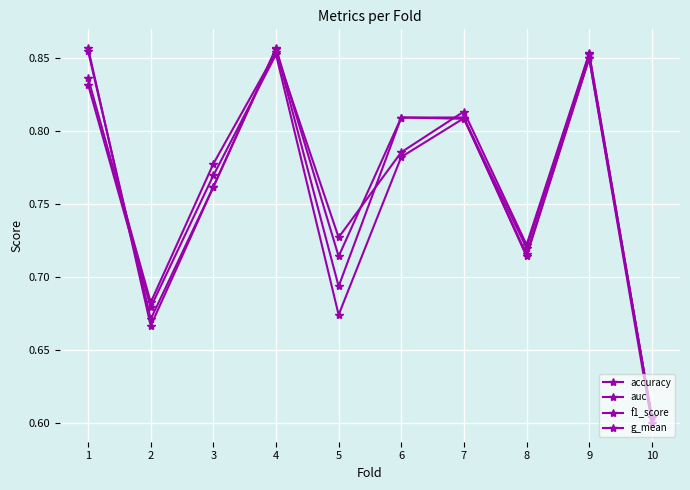

How many lines are shown in the chart?

4